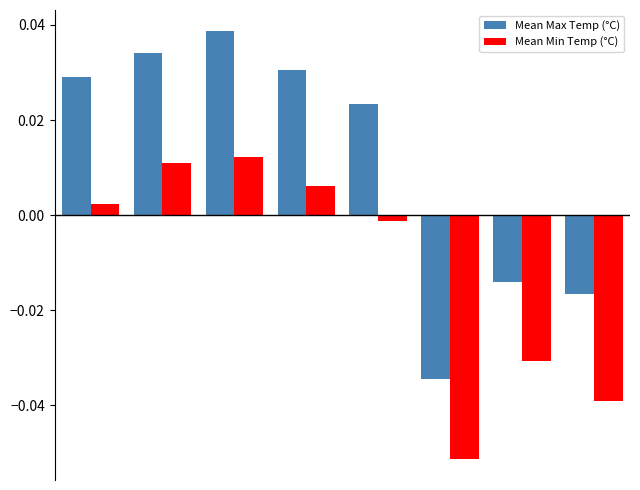

Rank the series by their average value, from lowest to highest.

Mean Min Temp (°C), Mean Max Temp (°C)